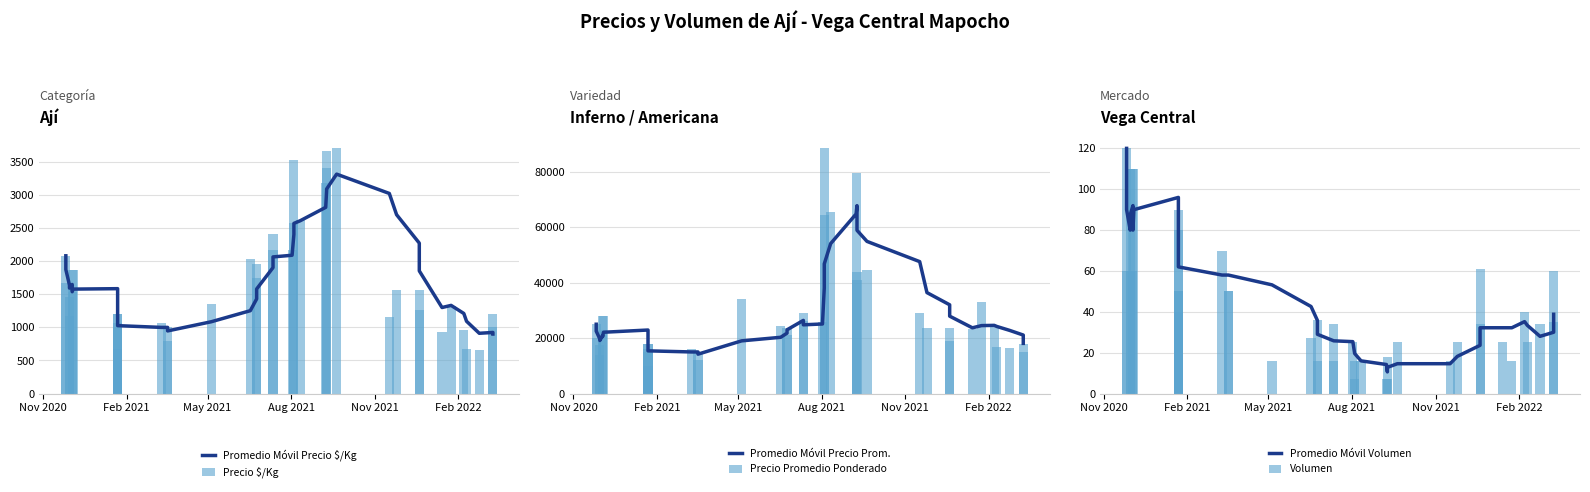

True or false: Promedio Móvil Precio $/Kg has a value of 2983.8 at 32.

False